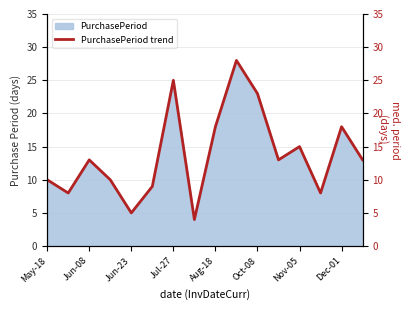

Approximately how many times larger is the value at Oct-08 compared to Jun-23?

4.6